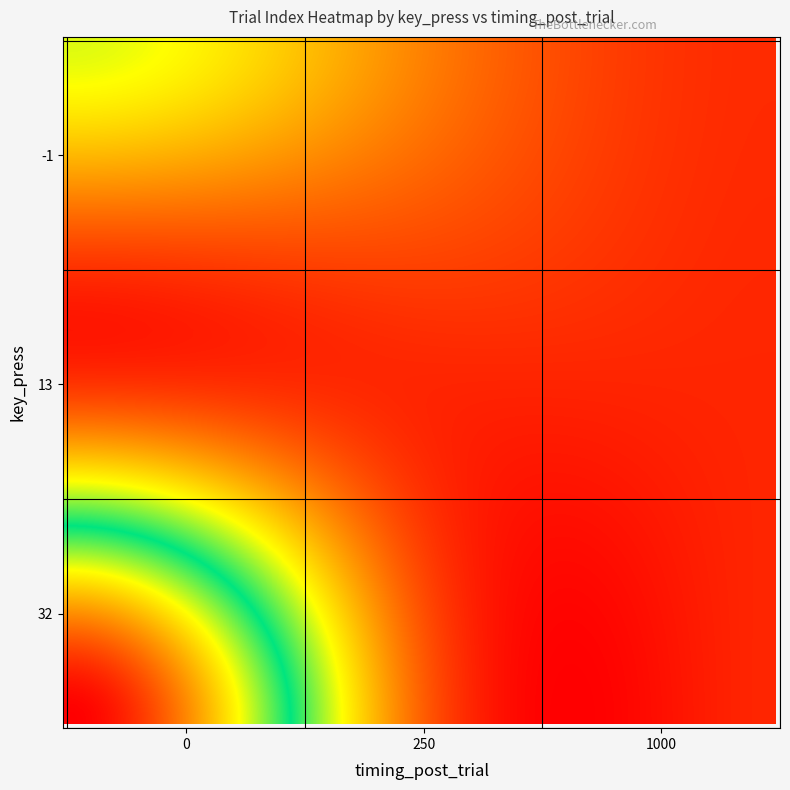

Which series has the largest total across all categories?

32